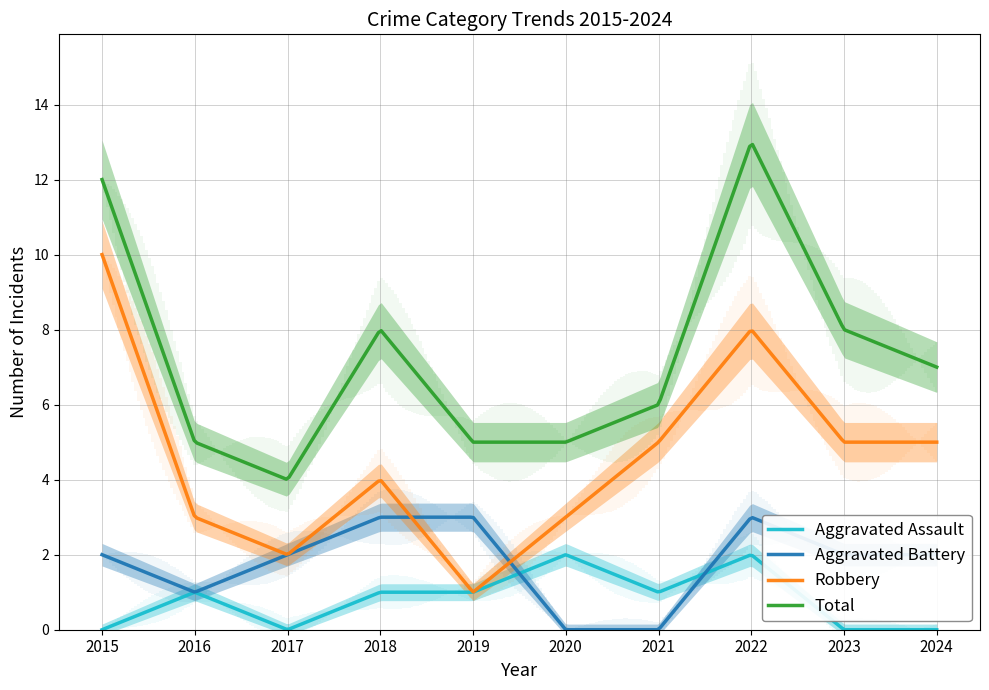

Which category has the lowest value across all series?

2015